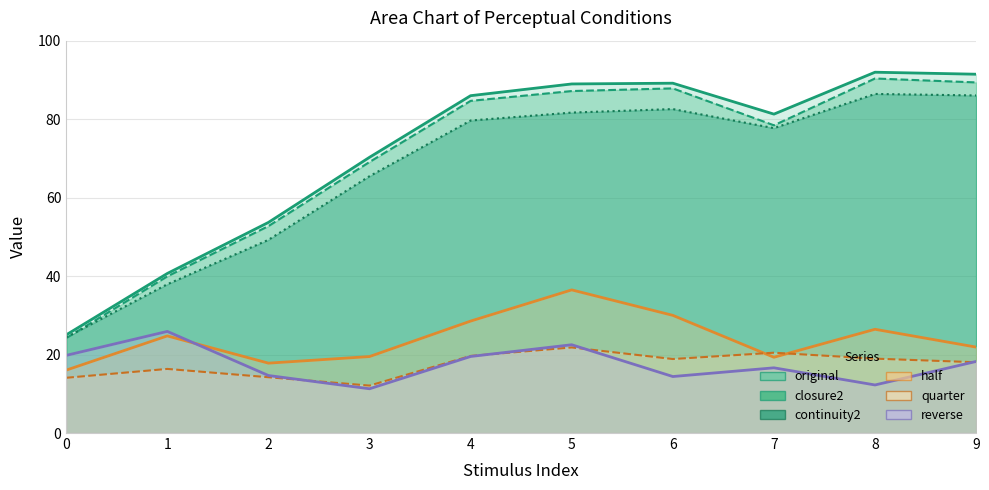

At which label does reverse reach its minimum?

3